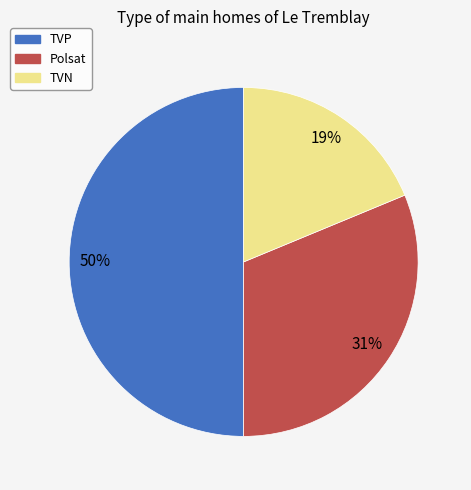

Is it true that TVP is 50% of the pie?

True